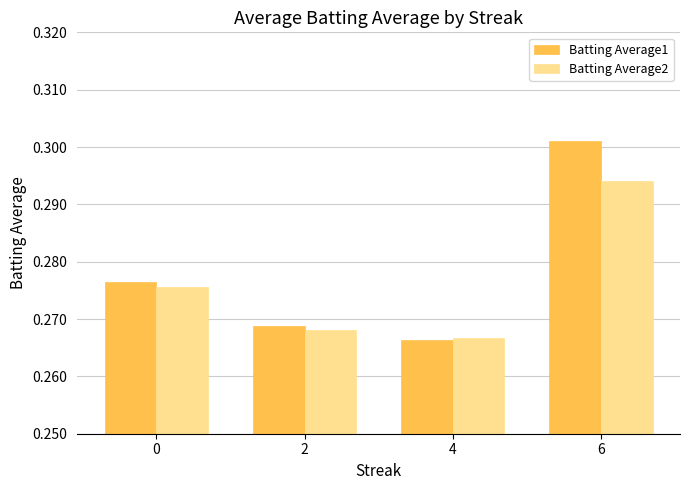

At how many categories does at least one series exceed 0?

4